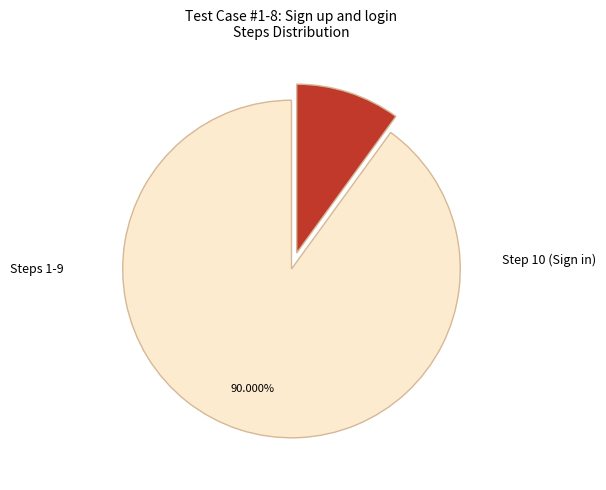

Is there any slice that represents more than half of the pie?

Yes